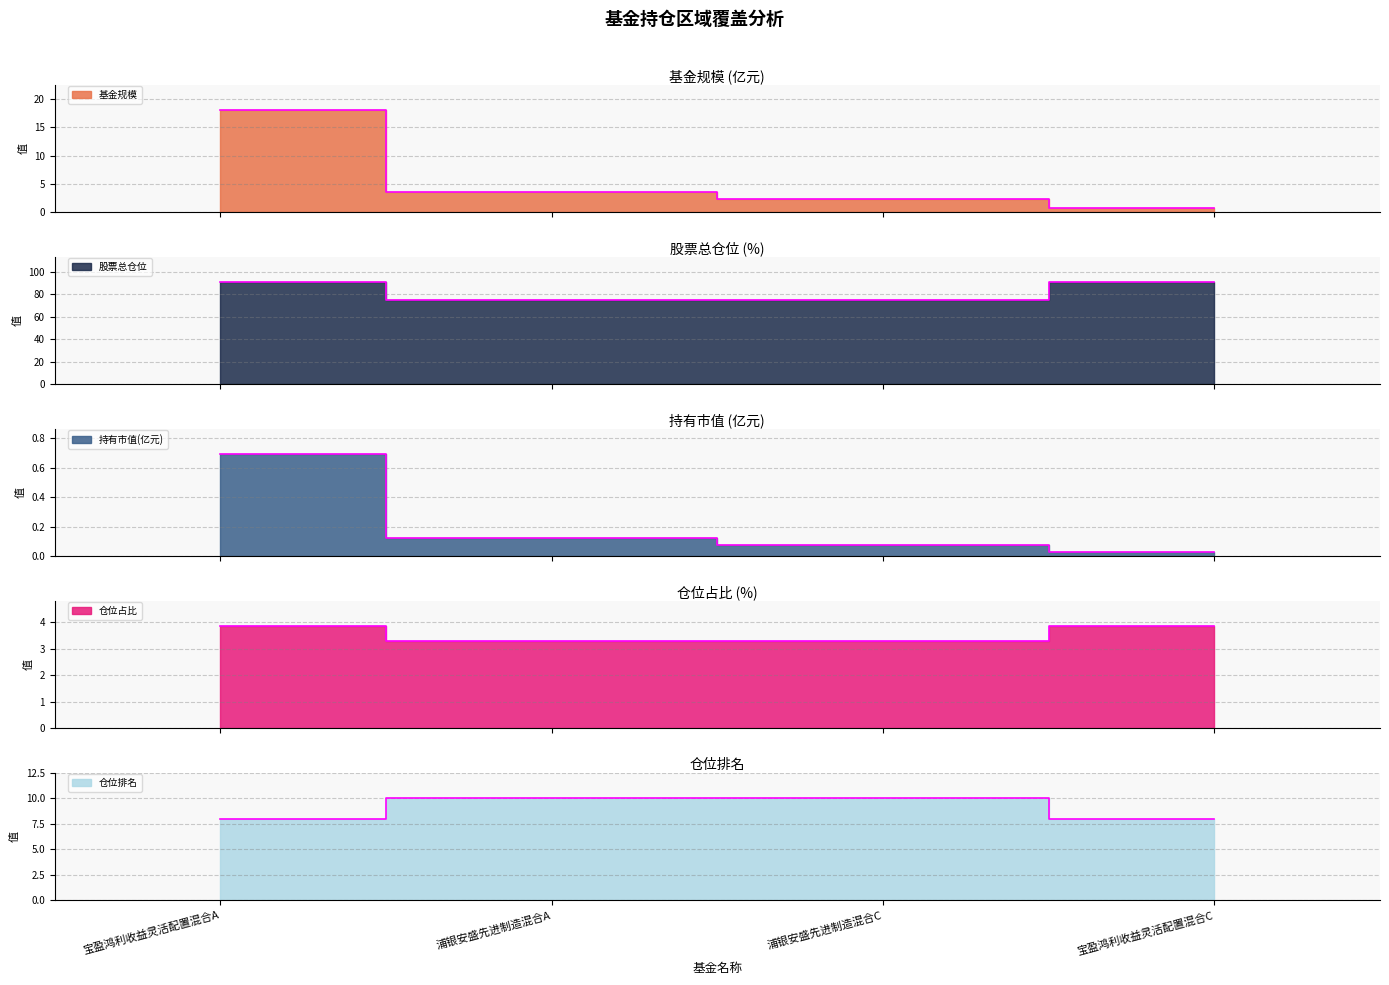

The value of 持有市值(亿元) at 浦银安盛先进制造混合A is 0.2. True or false?

False